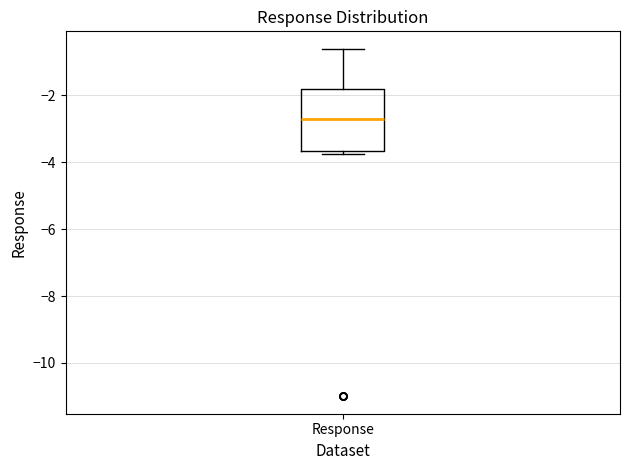

Transcribe this box plot: give where the median line is, the range the box spans, and where the two whiskers end, as read against the y-axis. The values are not printed on the chart, so give them approximately, as read against the axis.

median -2.8, box -3.6 to -1.8, whiskers -3.8 to -0.6